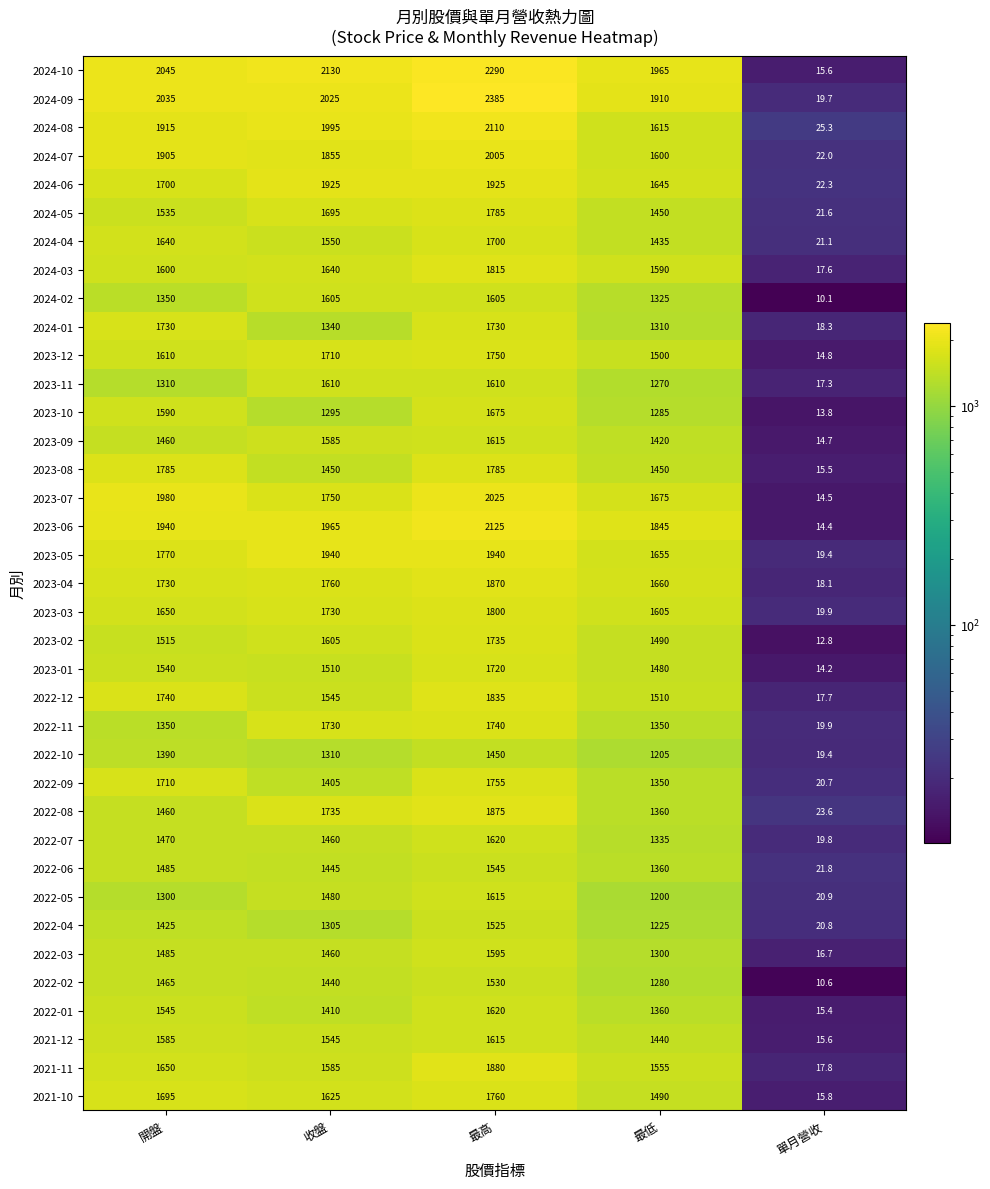

Which label corresponds to the smallest value in the chart?

單月營收